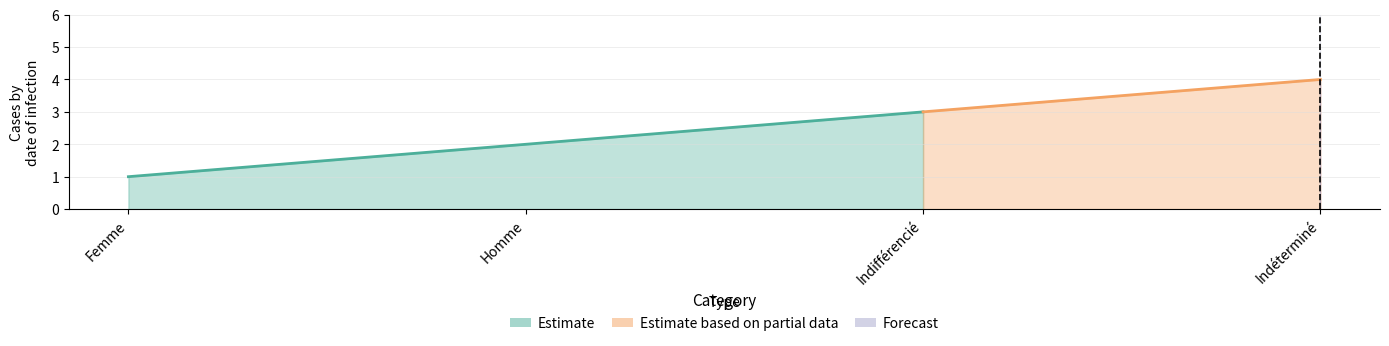

What is the change in value from Femme to Homme?

+1